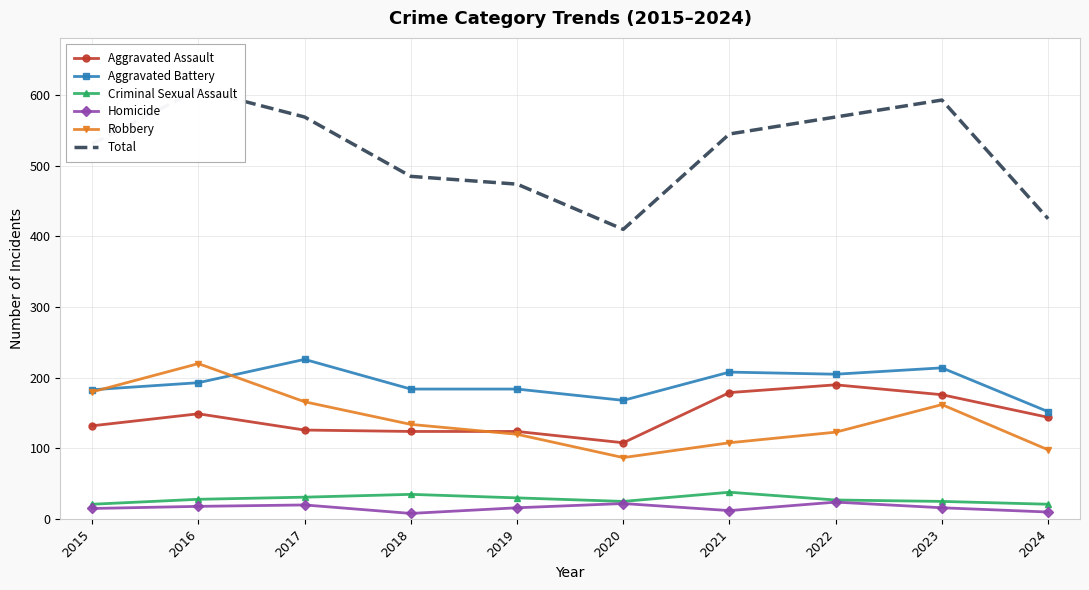

Is this an area chart (filled region under the line)?

No